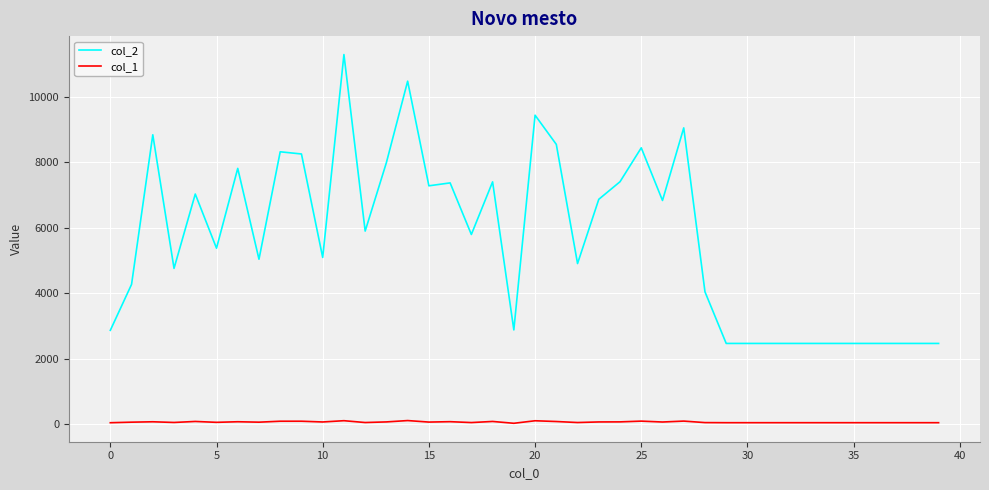

What is the difference between the maximum and second lowest values in the col_2 series?

8821